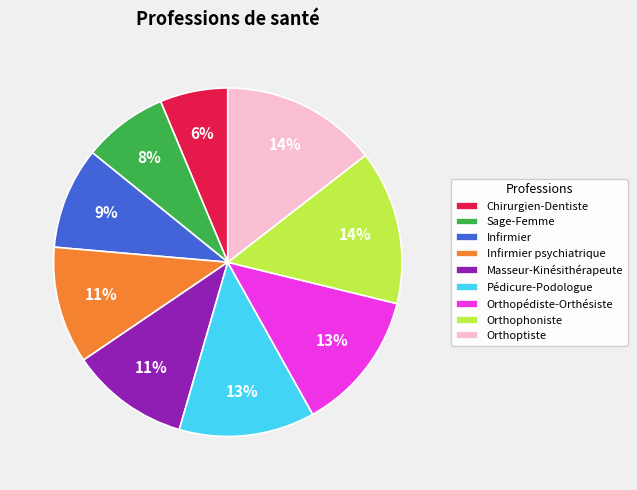

What is the smallest slice in the pie chart?

Chirurgien-Dentiste